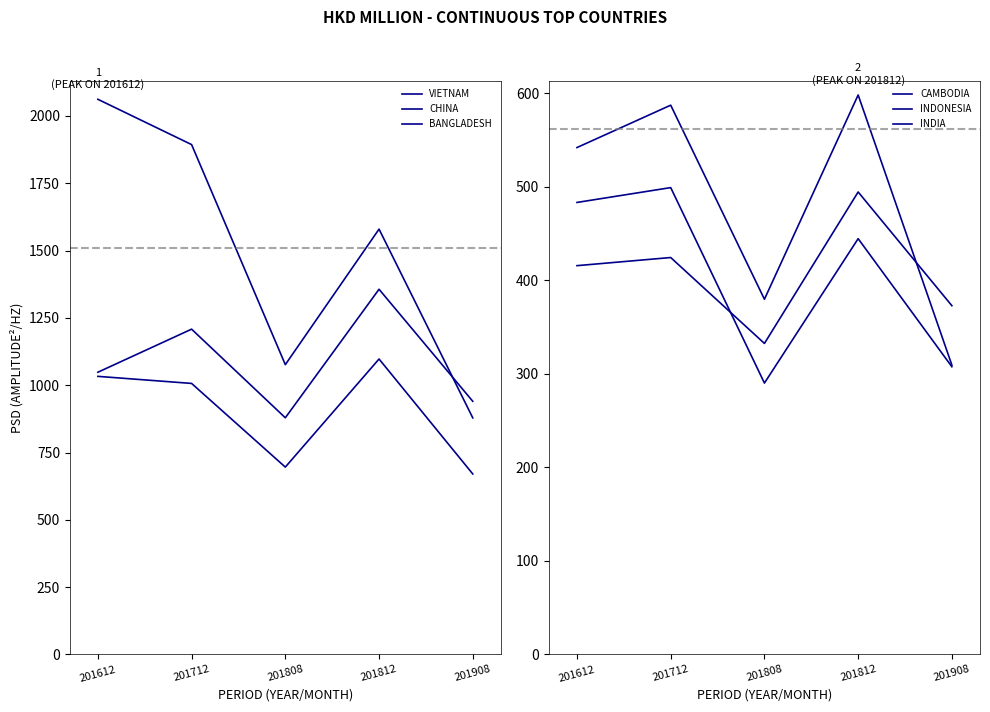

Between 201808 and 201812, which series saw the biggest shift?

CHINA